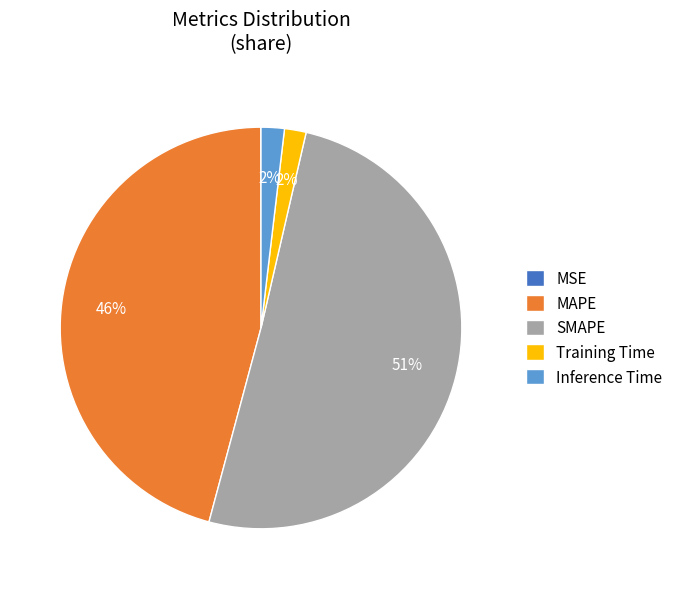

Combined, do MAPE and Training Time account for over 50%?

No